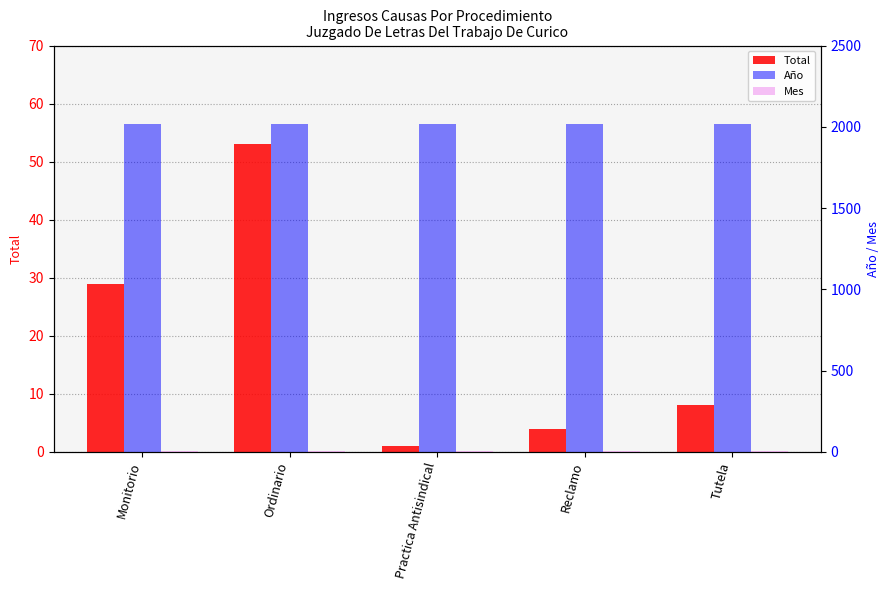

How many data points in Total are less than 8?

2